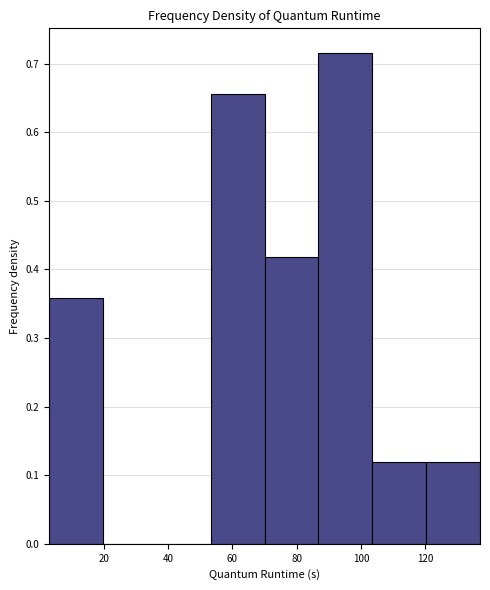

How tall is the bar that spans 120 to 138 on the x-axis? Neither the bar edges nor the heights are printed on the chart, so give them approximately, as read against the axes.

0.12